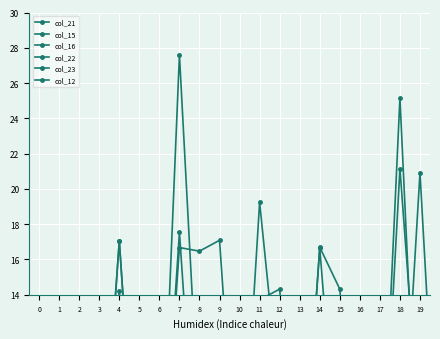

Which series has the widest spread of values?

col_15